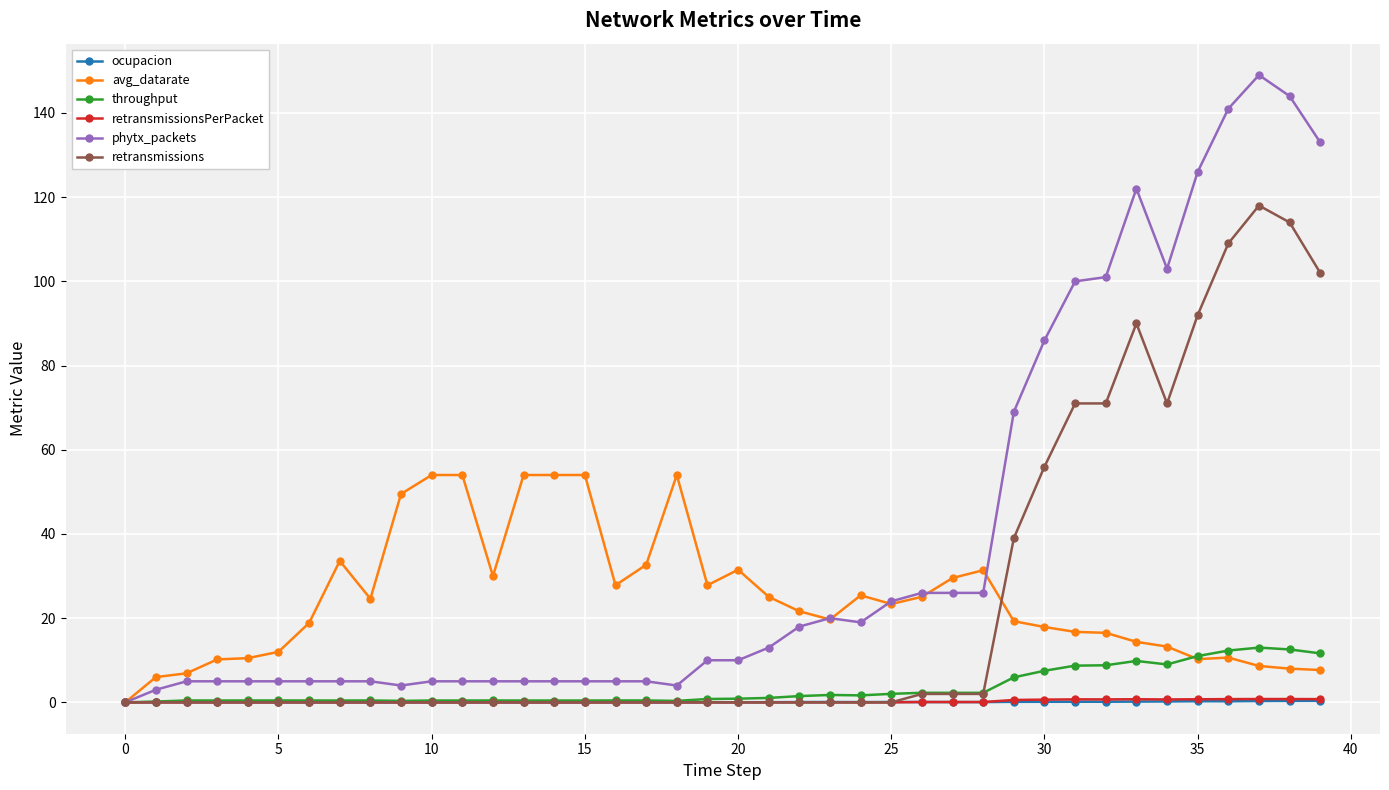

True or false: throughput has more than 0 points higher than both neighbors.

True